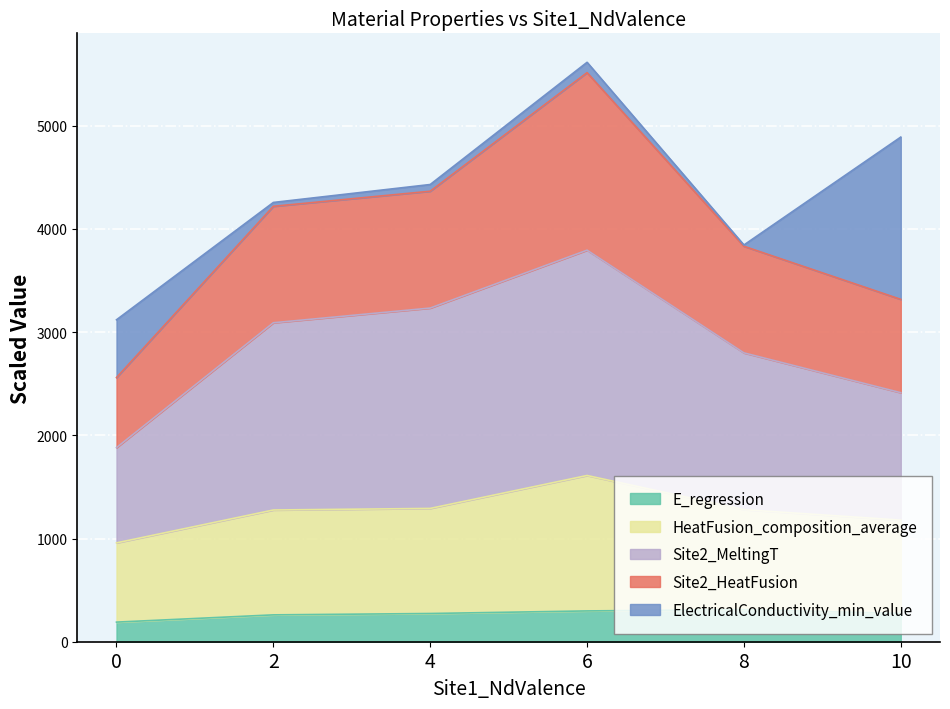

What is the lowest value of the E_regression series?

189.9